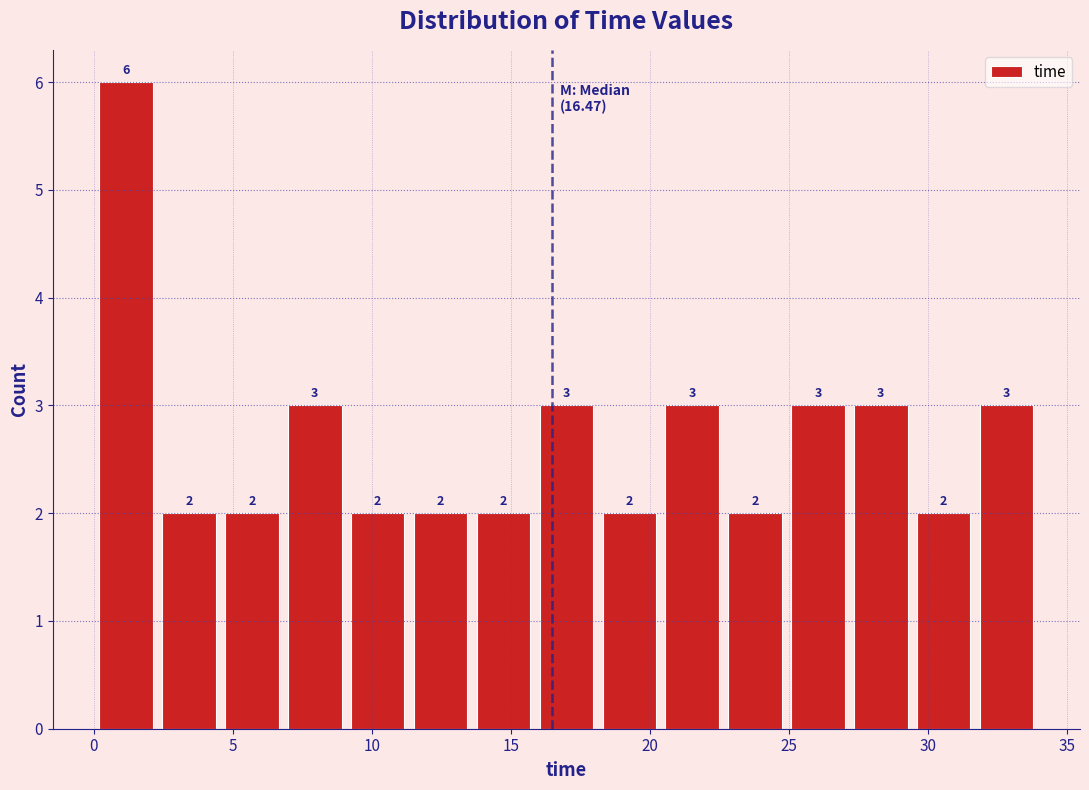

Reading left to right, transcribe this chart: for each bar, give the range it covers on the x-axis and its height. The bar edges are not printed on the chart, so give them approximately, as read against the axis.

0.0 to 2.5: 6
2.5 to 4.5: 2
4.5 to 7.0: 2
7.0 to 9.0: 3
9.0 to 11.5: 2
11.5 to 13.5: 2
13.5 to 16.0: 2
16.0 to 18.0: 3
18.0 to 20.5: 2
20.5 to 22.5: 3
22.5 to 25.0: 2
25.0 to 27.0: 3
27.0 to 29.5: 3
29.5 to 31.5: 2
31.5 to 34.0: 3